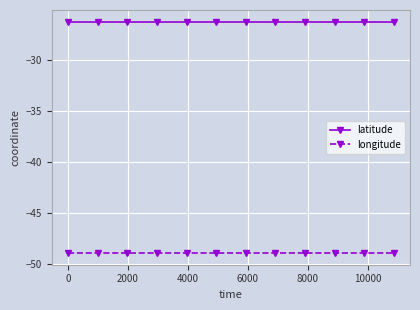

Which series has the largest total across all categories?

latitude